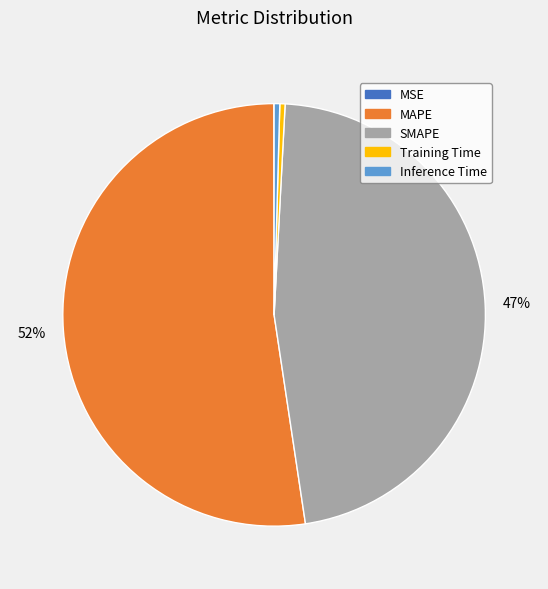

Is the sum of Inference Time and SMAPE greater than half?

No